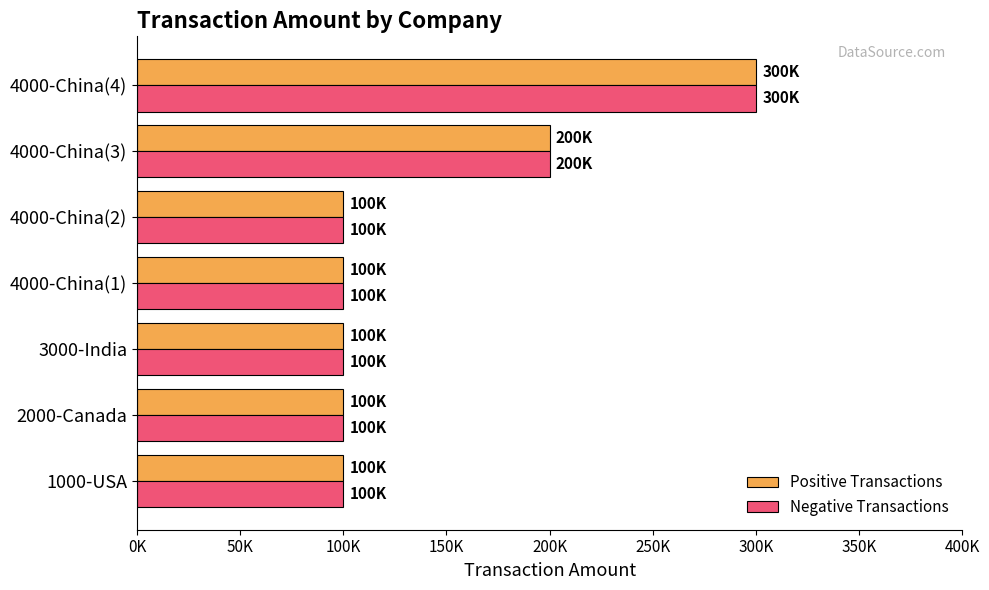

What are all the series names shown in the legend?

Positive Transactions, Negative Transactions